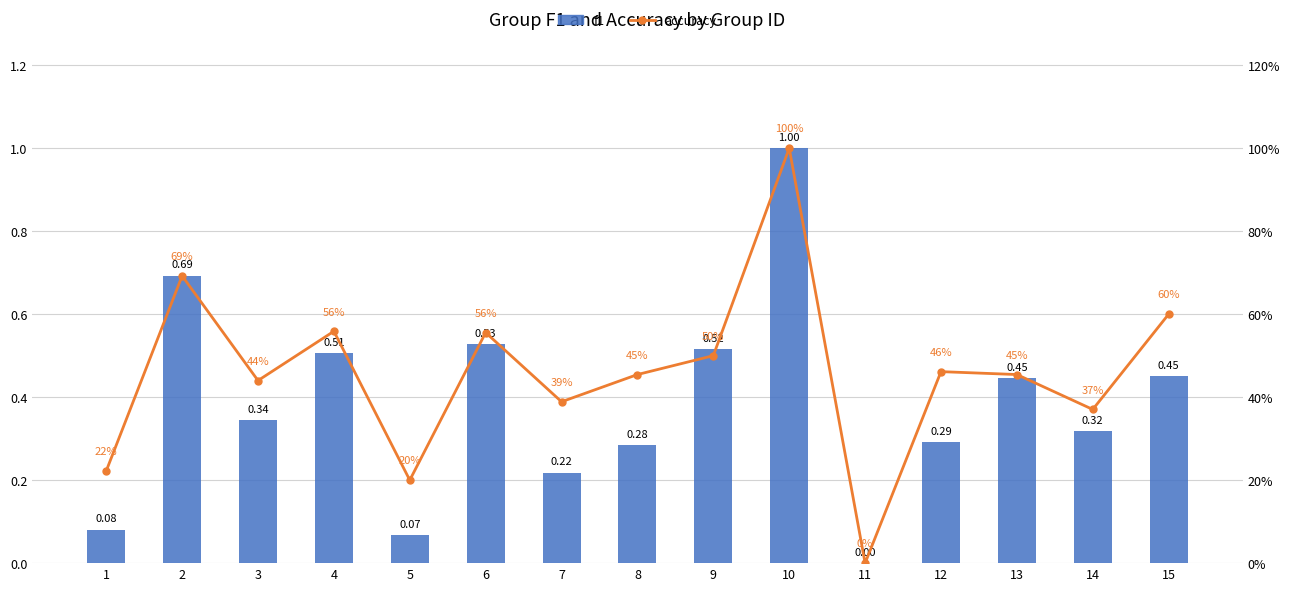

True or false: f1 has a value of 0.3 at 9.

False